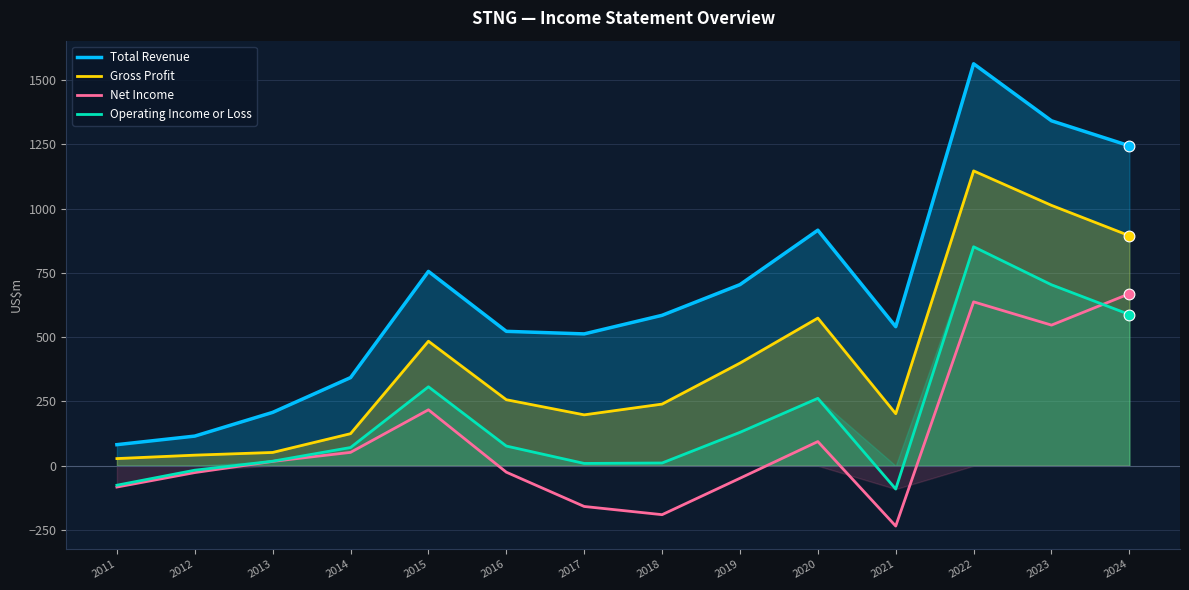

What are all the series names shown in the legend?

Total Revenue, Gross Profit, Net Income, Operating Income or Loss